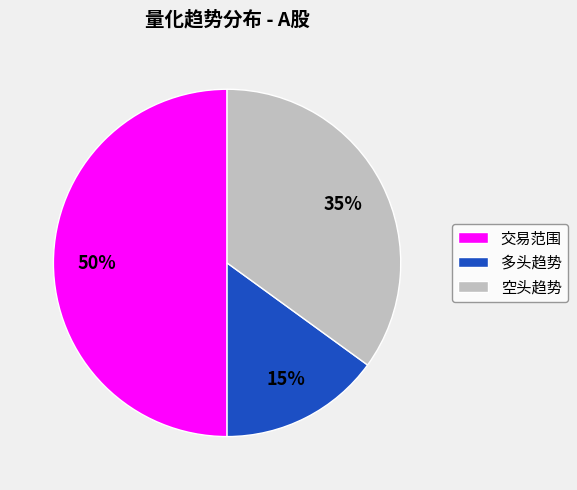

Does 空头趋势 account for over 50% of the chart?

No